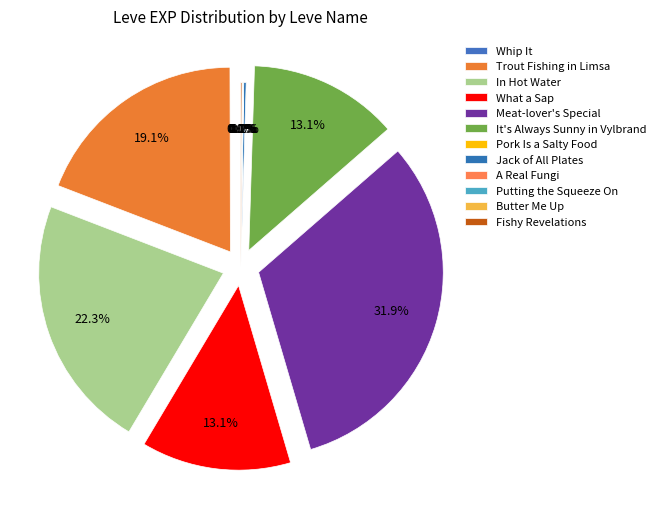

Which category has the biggest portion of the pie?

Meat-lover's Special